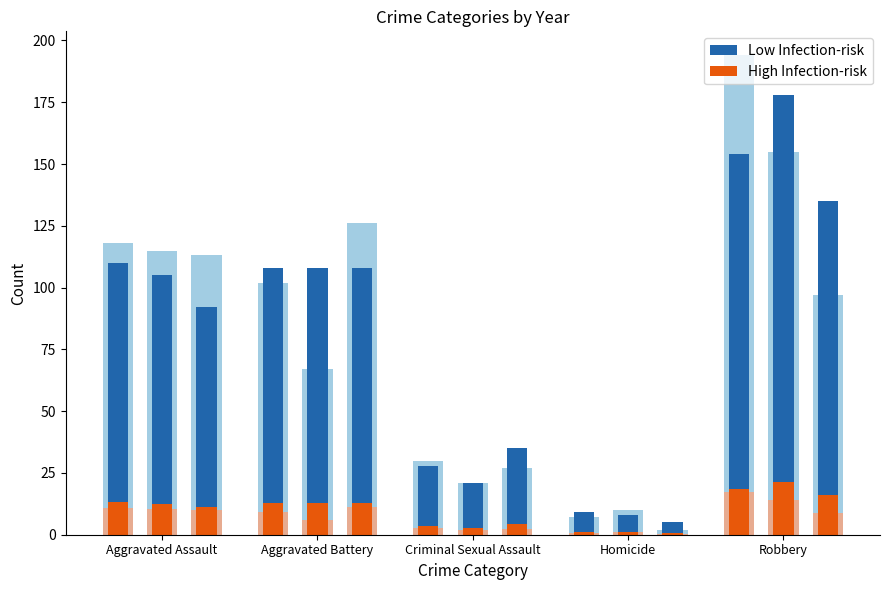

Are the bars grouped side by side (vs. stacked)?

Yes